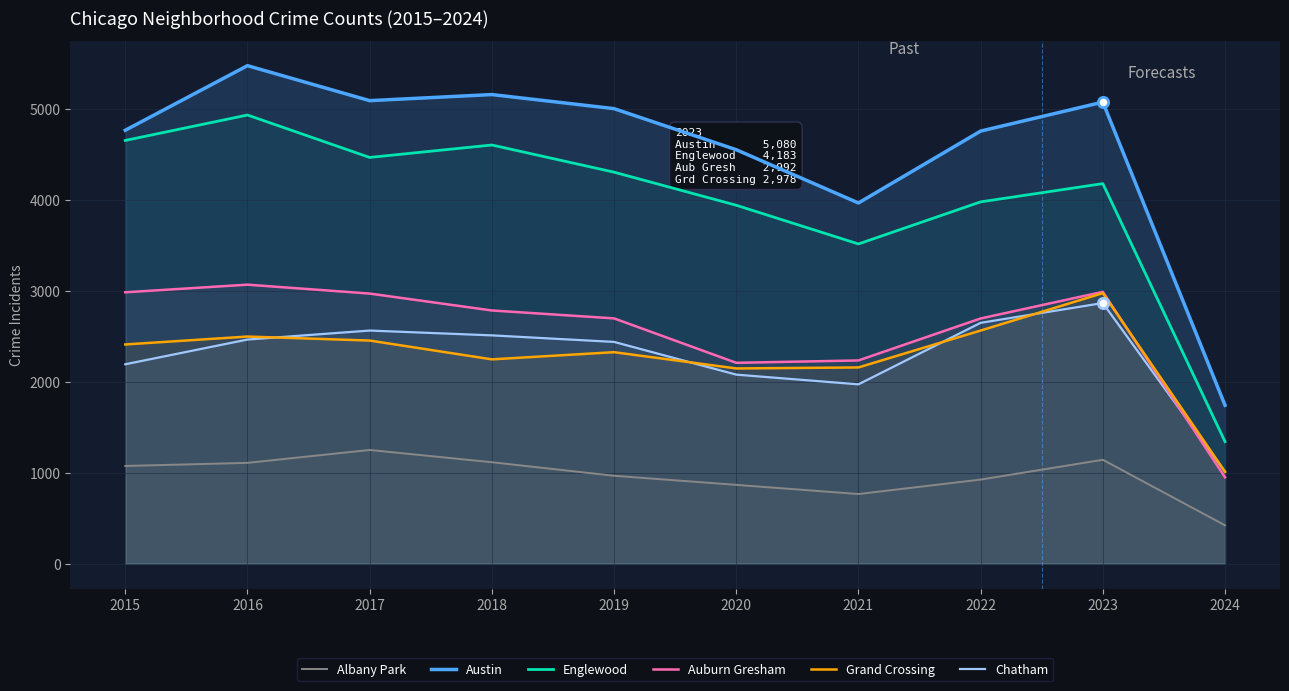

Which series reaches the minimum Y coordinate?

Albany Park